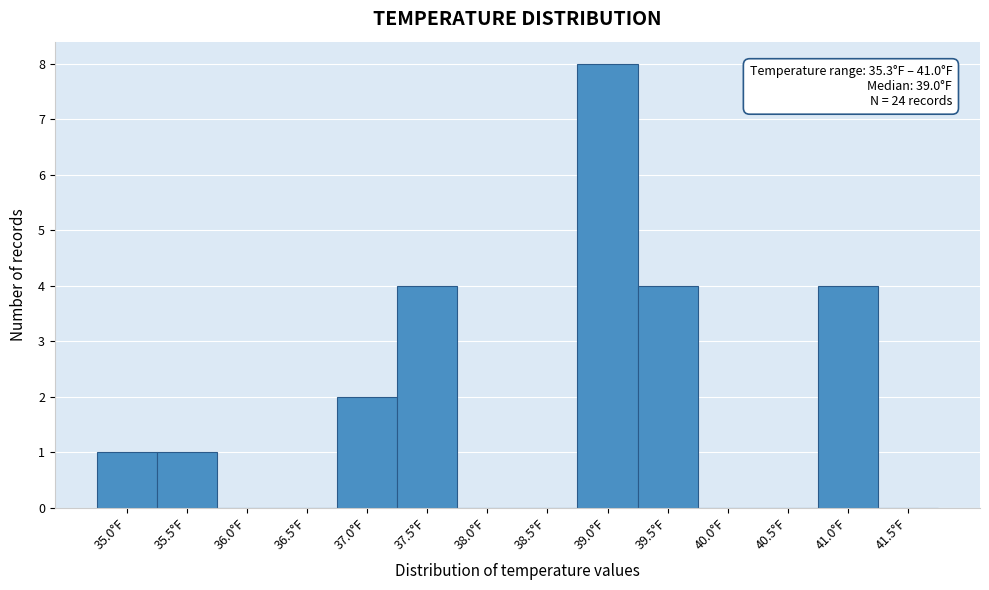

Reading left to right, what are all the values shown in this chart?

35.0°F=1	35.5°F=1	36.0°F=0	36.5°F=0	37.0°F=2	37.5°F=4	38.0°F=0	38.5°F=0	39.0°F=8	39.5°F=4	40.0°F=0	40.5°F=0	41.0°F=4	41.5°F=0